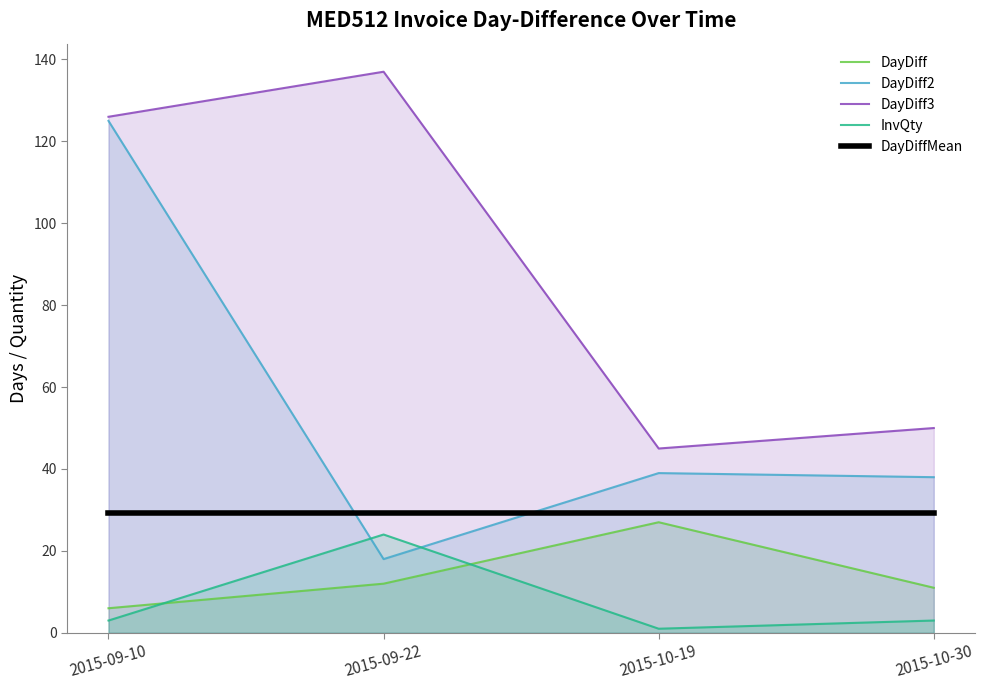

What is the spread (max minus min) of values at 2015-09-10?

123.0